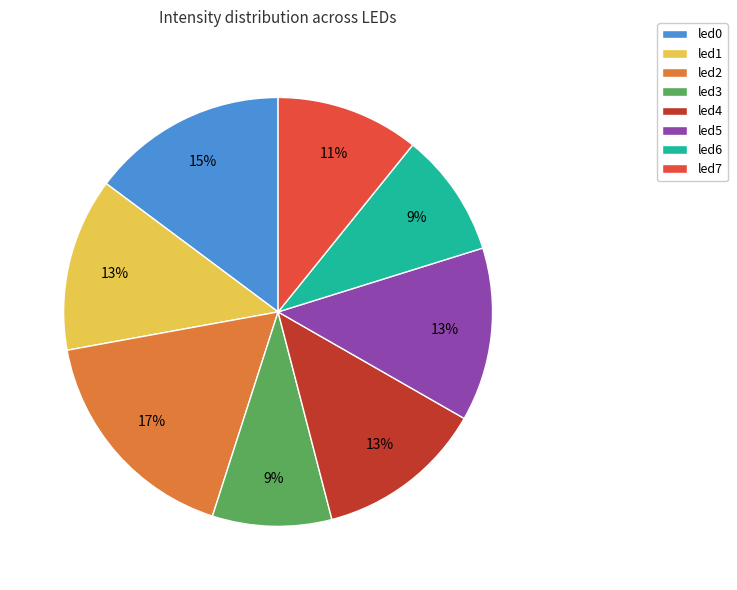

Which slice is the largest?

led2